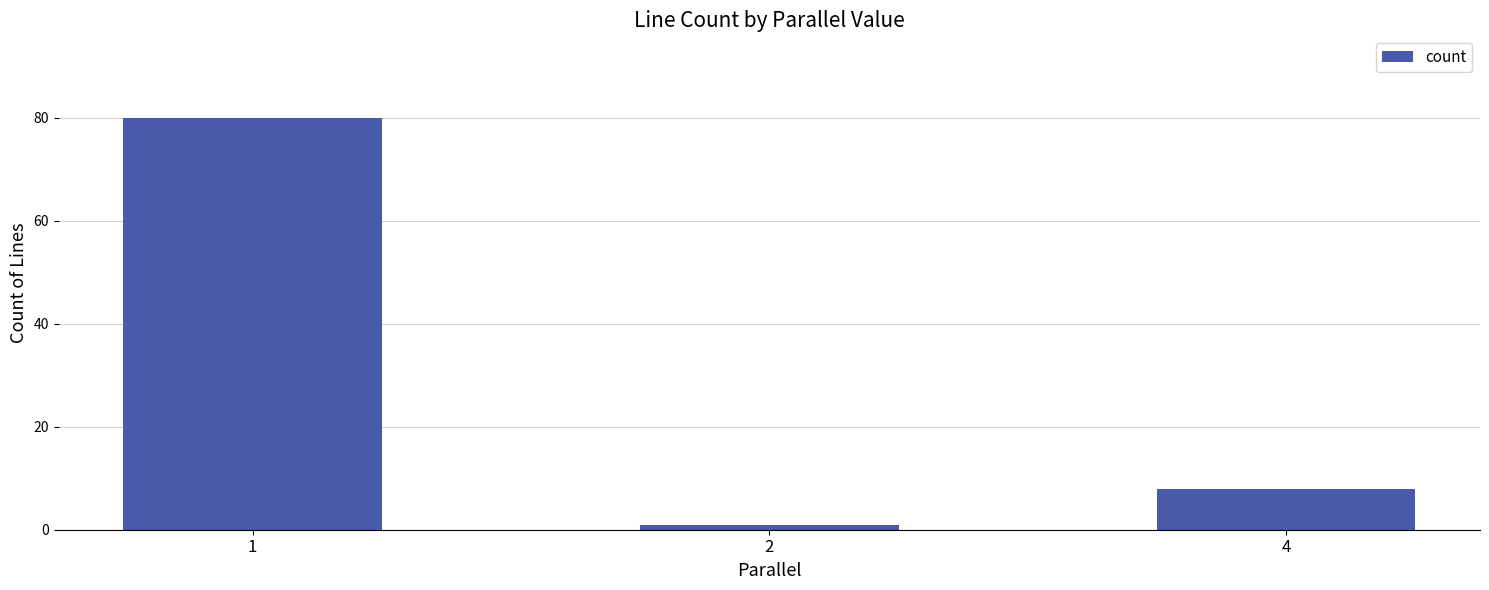

Which category has the lowest value across all series?

2